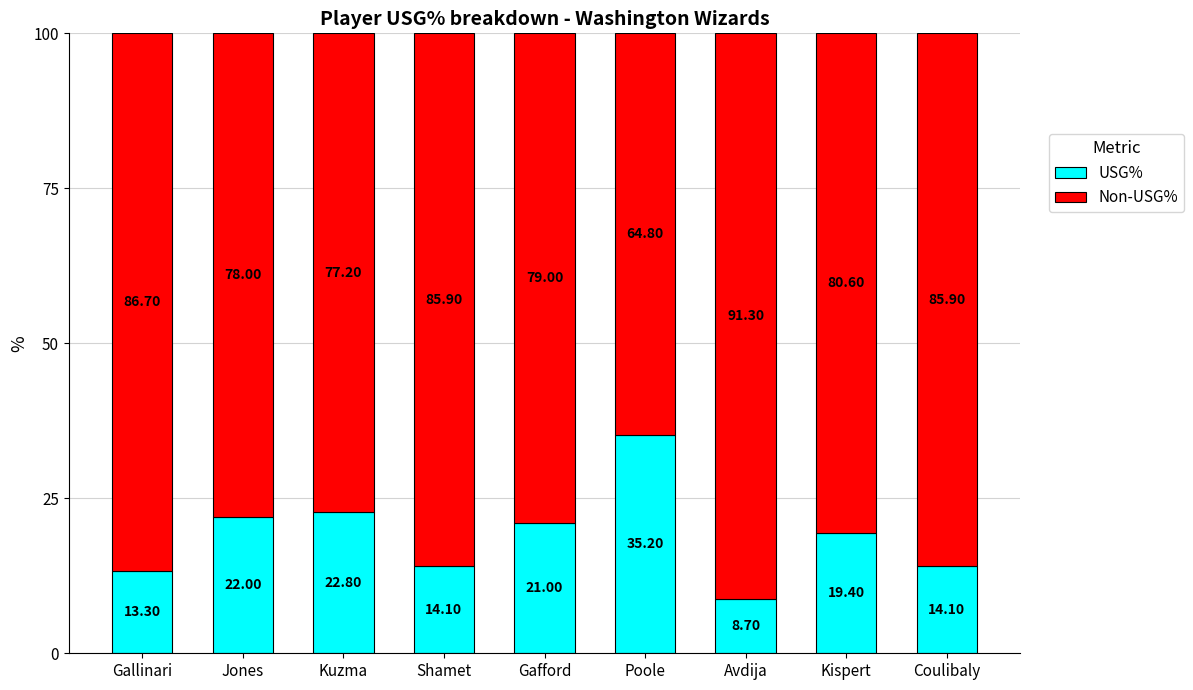

Is it true that USG% equals 52.4 at Poole?

False